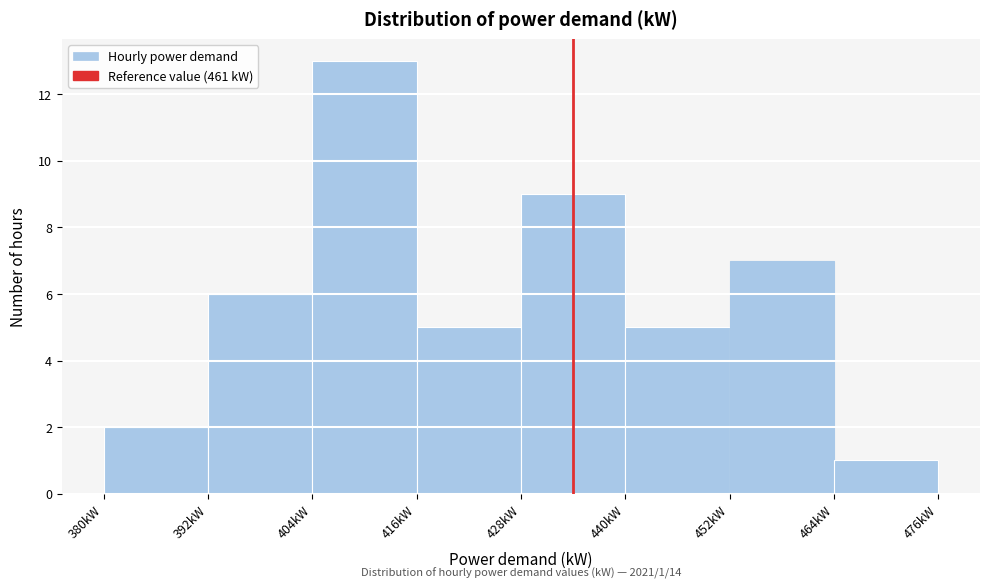

Which range on the x-axis has the tallest bar?

404 to 416